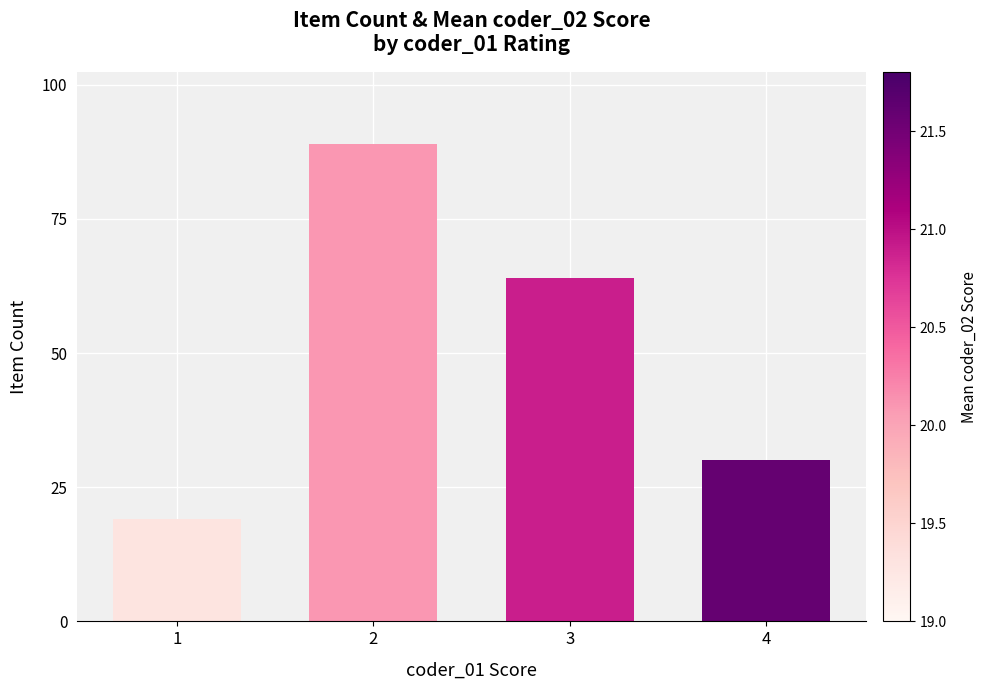

How many series are shown in this chart?

1